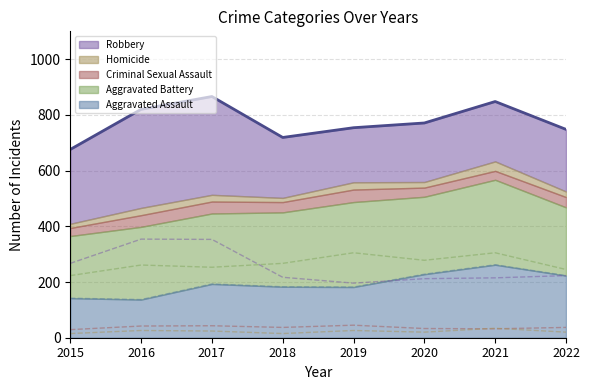

True or false: Homicide has a value of 26 at 2016.

True